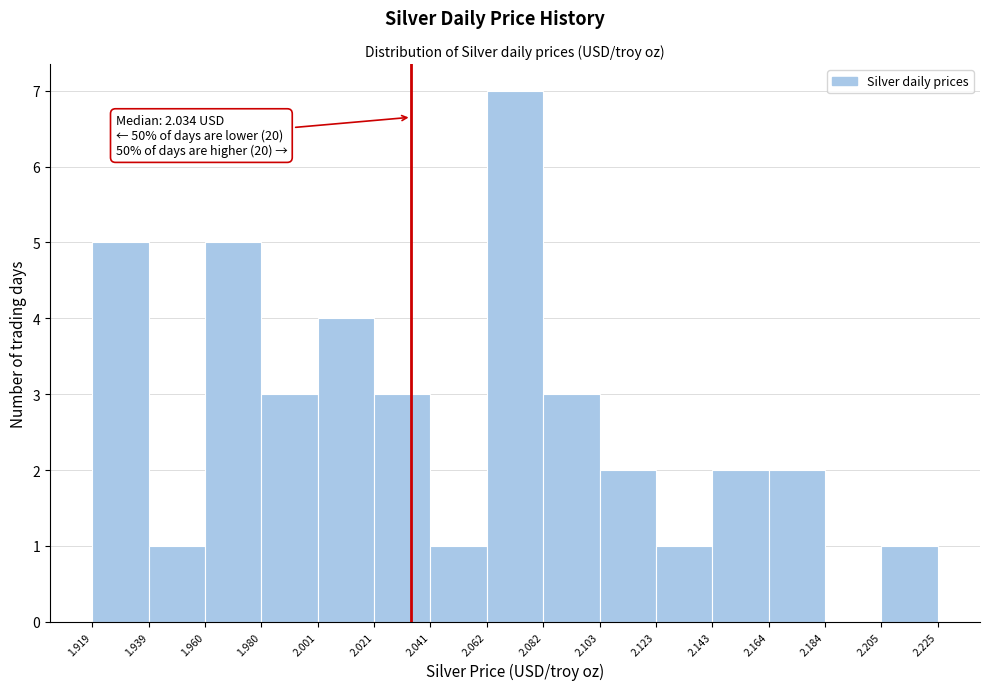

Which range on the x-axis has the tallest bar?

2.062 to 2.082